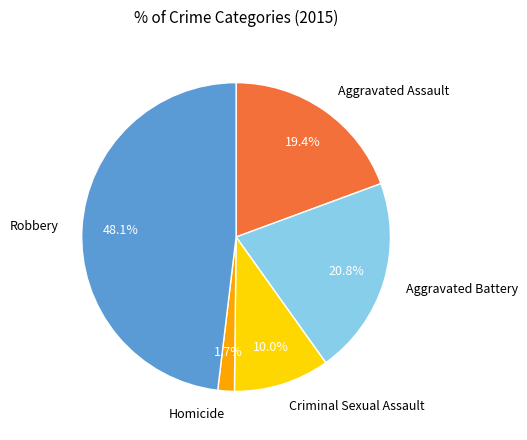

True or false: Aggravated Assault accounts for 32% of the total.

False